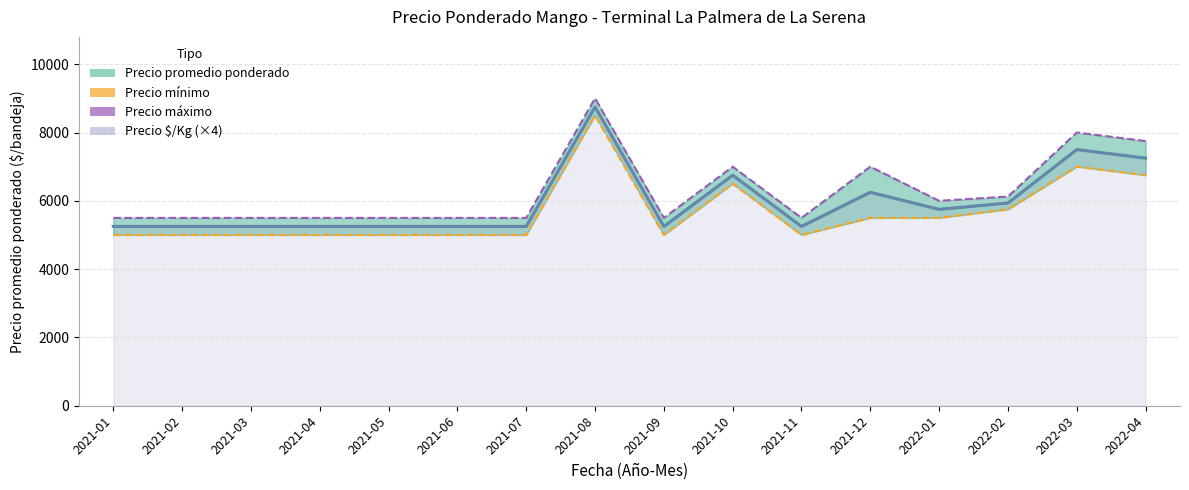

Which series has the largest total across all categories?

Precio máximo